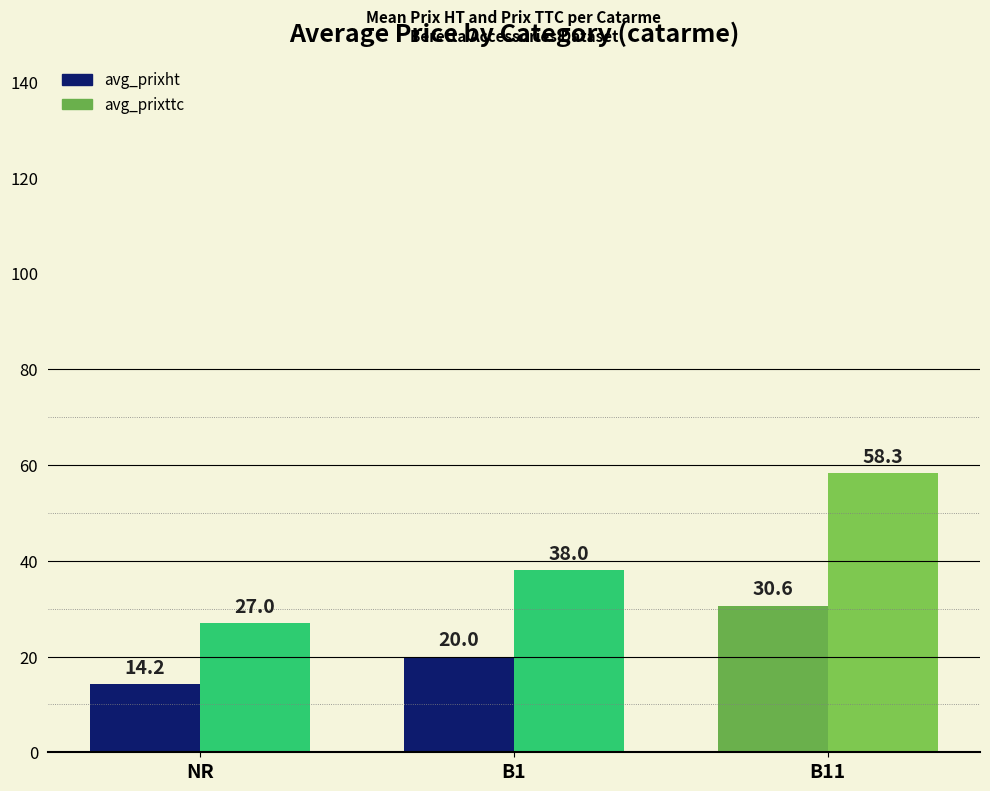

What is the label of the 3rd bar from the left?

B11